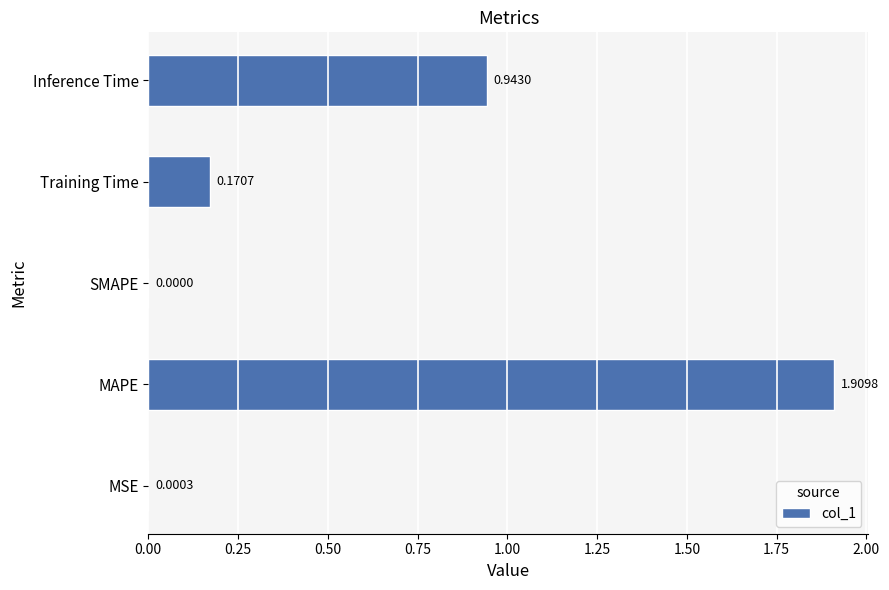

What is the change in value from MAPE to Inference Time?

-1.0